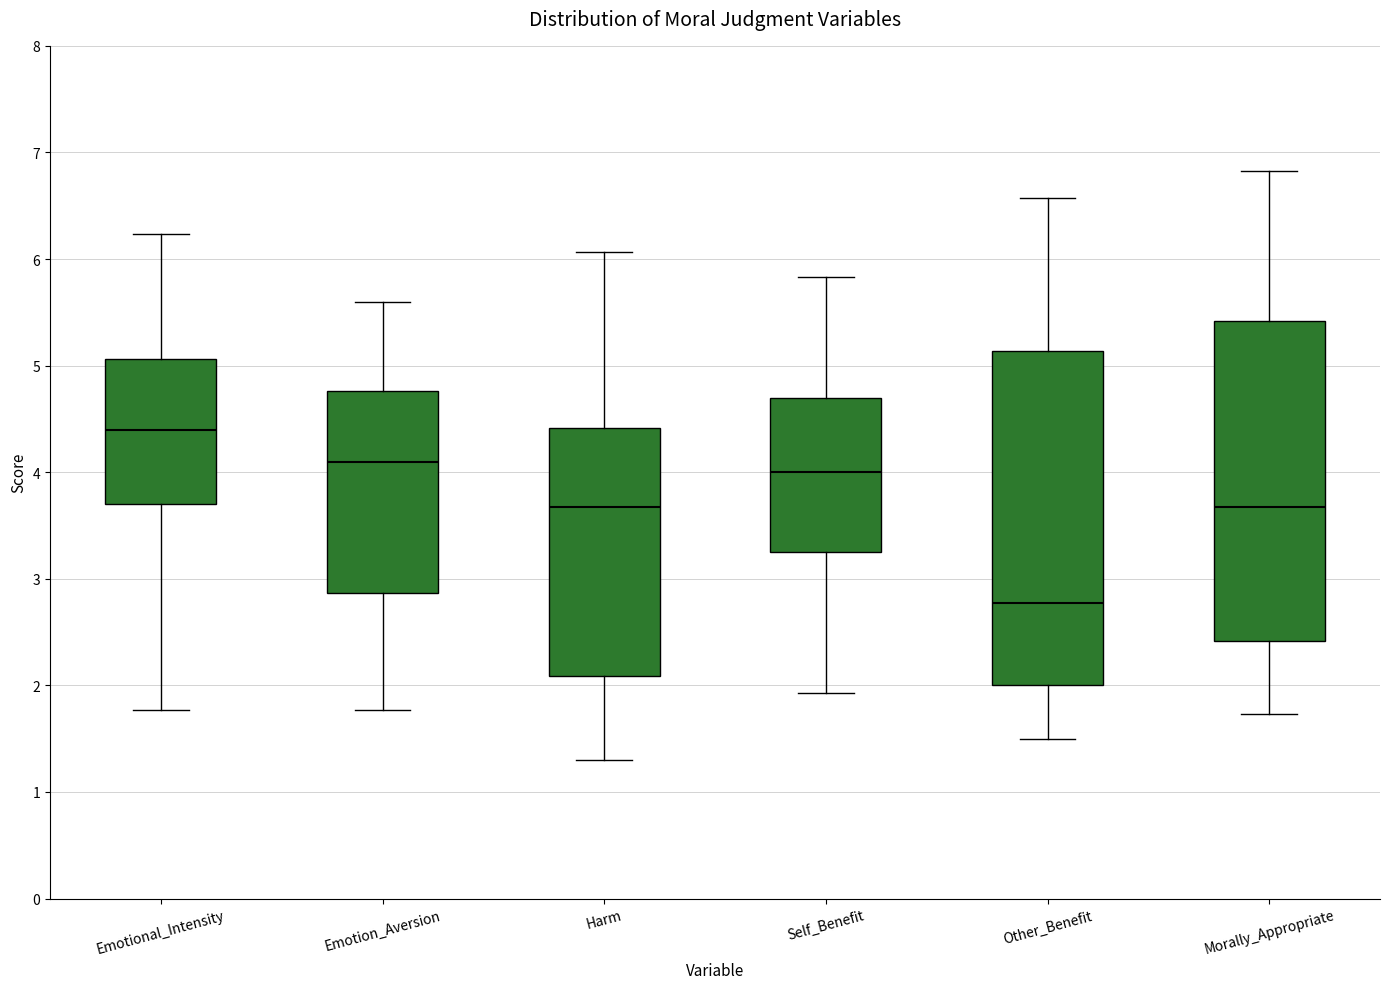

Reading left to right, transcribe this box plot: for each box, give where its median line is, the range the box spans, and where its two whiskers end, as read against the y-axis. The values are not printed on the chart, so give them approximately, as read against the axis.

Emotional_Intensity: median 4.4, box 3.7 to 5.1, whiskers 1.8 to 6.2
Emotion_Aversion: median 4.1, box 2.9 to 4.8, whiskers 1.8 to 5.6
Harm: median 3.7, box 2.1 to 4.4, whiskers 1.3 to 6.1
Self_Benefit: median 4.0, box 3.3 to 4.7, whiskers 1.9 to 5.8
Other_Benefit: median 2.8, box 2.0 to 5.1, whiskers 1.5 to 6.6
Morally_Appropriate: median 3.7, box 2.4 to 5.4, whiskers 1.7 to 6.8